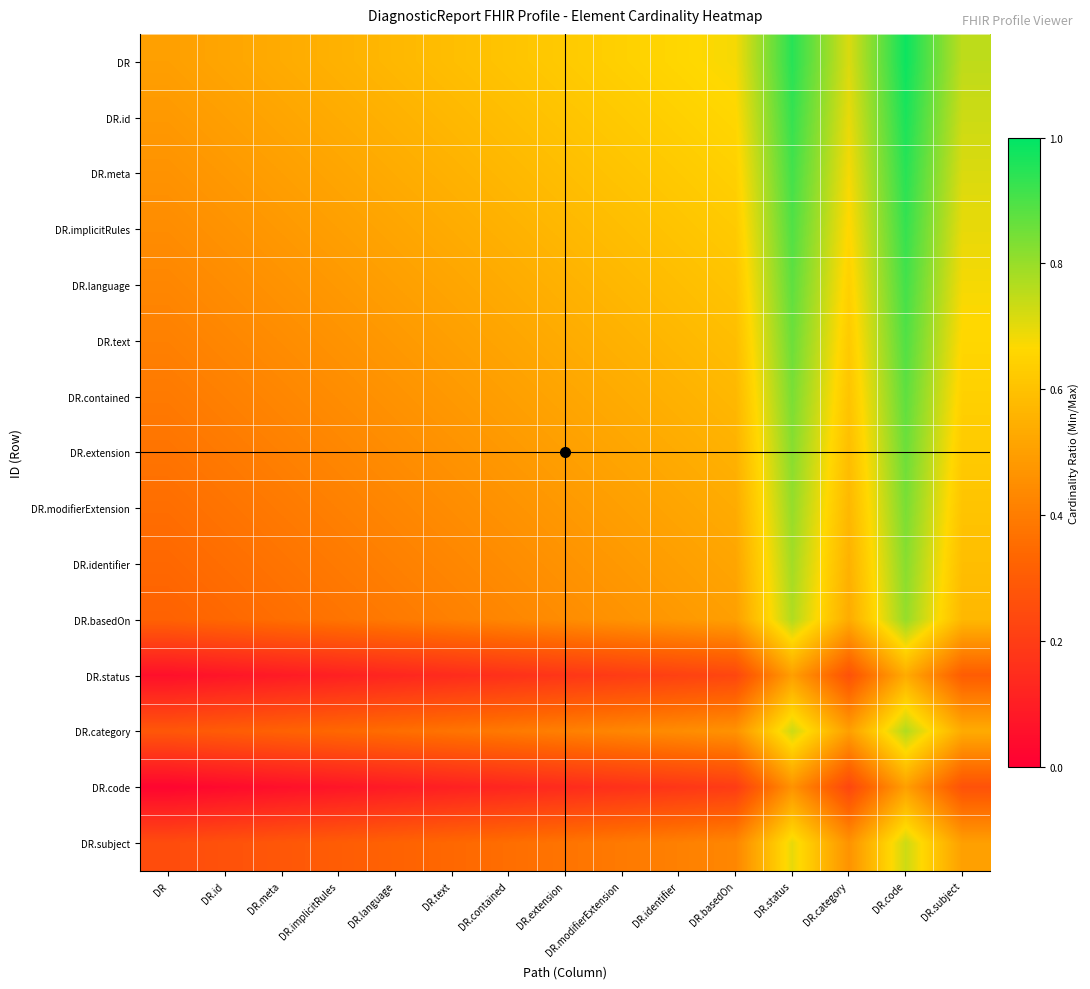

Which series changed the most between DR and DR.implicitRules?

DR